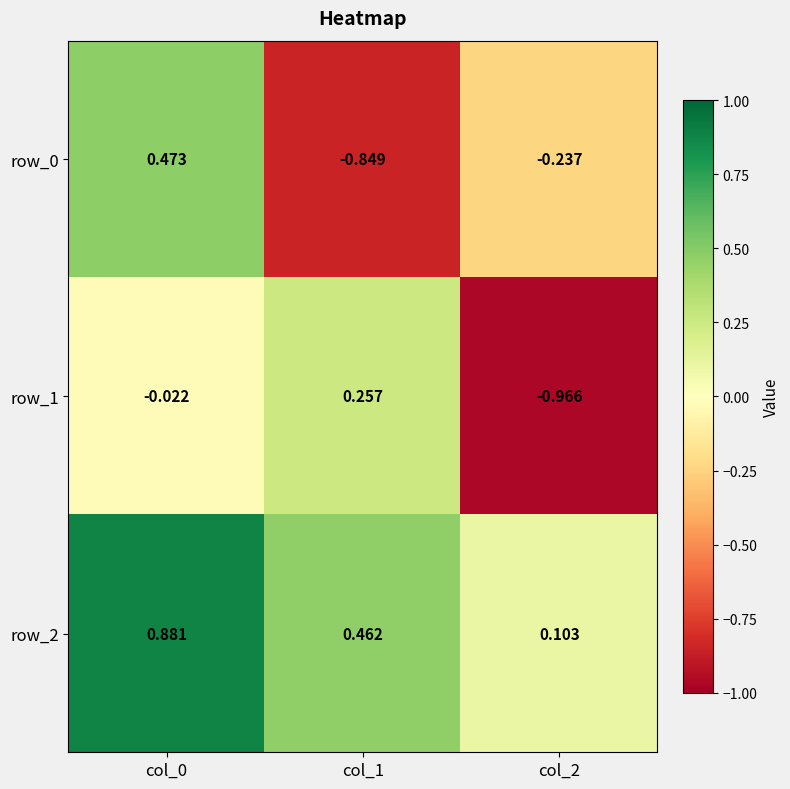

Count the number of categories in the chart.

3